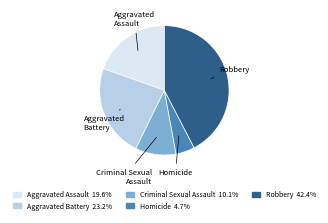

Is the sum of Criminal Sexual Assault and Robbery greater than half?

Yes